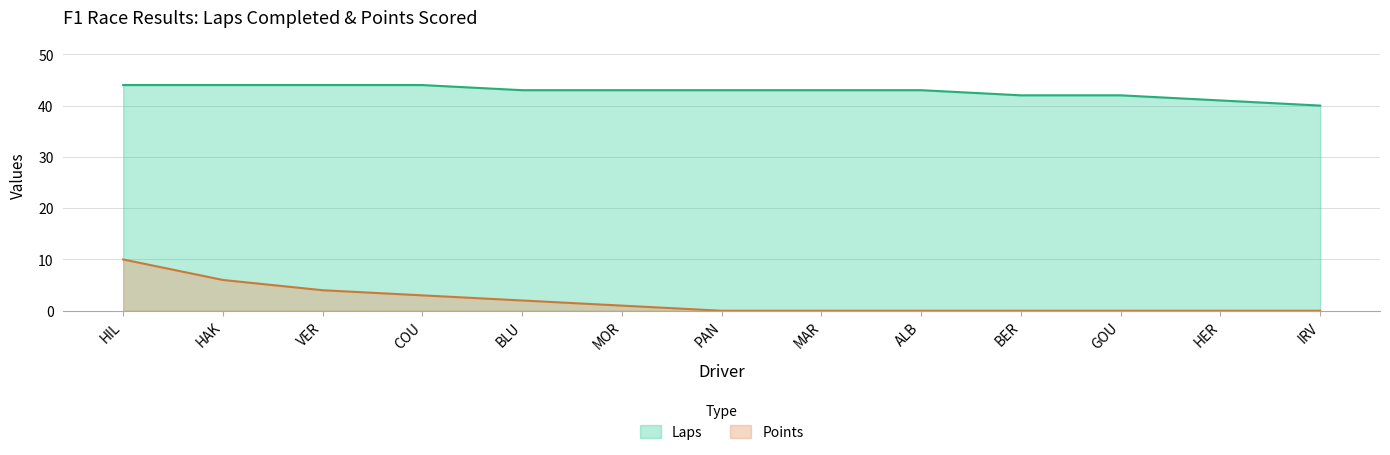

The Points series shows 0 at HER. True or false?

True